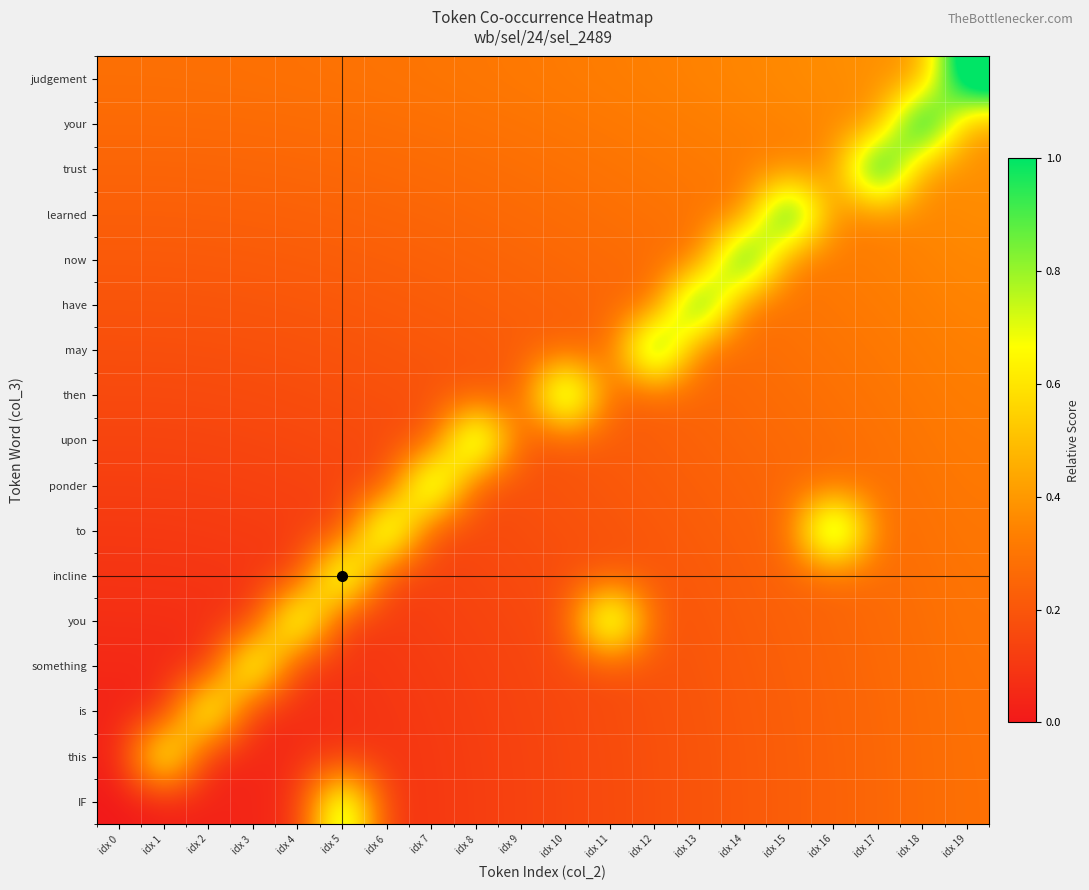

Which category has the highest value across all series?

idx 19